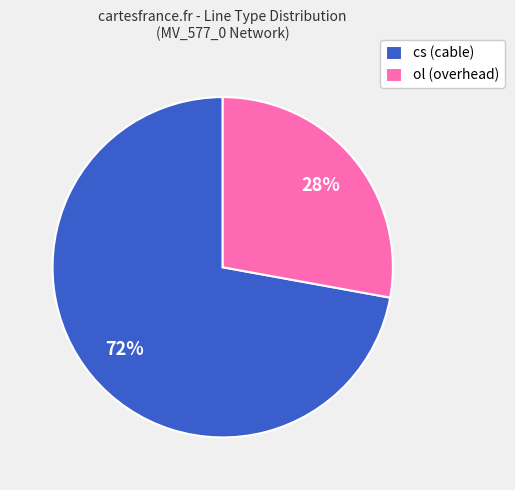

Count the number of slices in the pie.

2